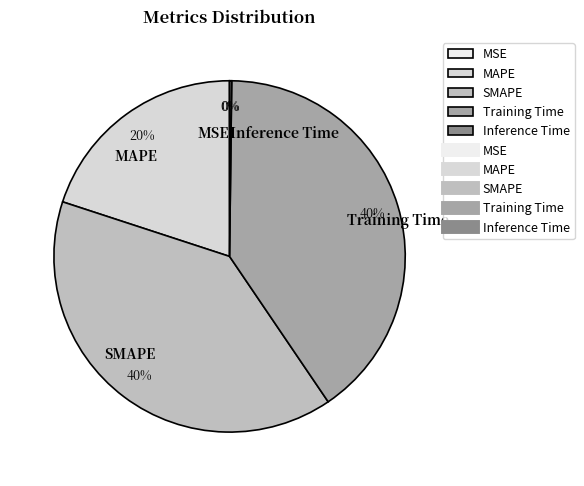

Is Training Time the majority of the pie?

No